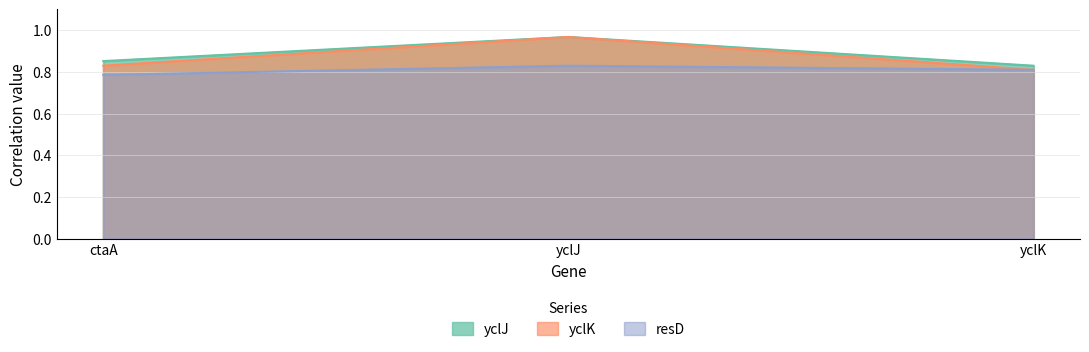

True or false: yclJ has a value of 0.3 at ctaA.

False